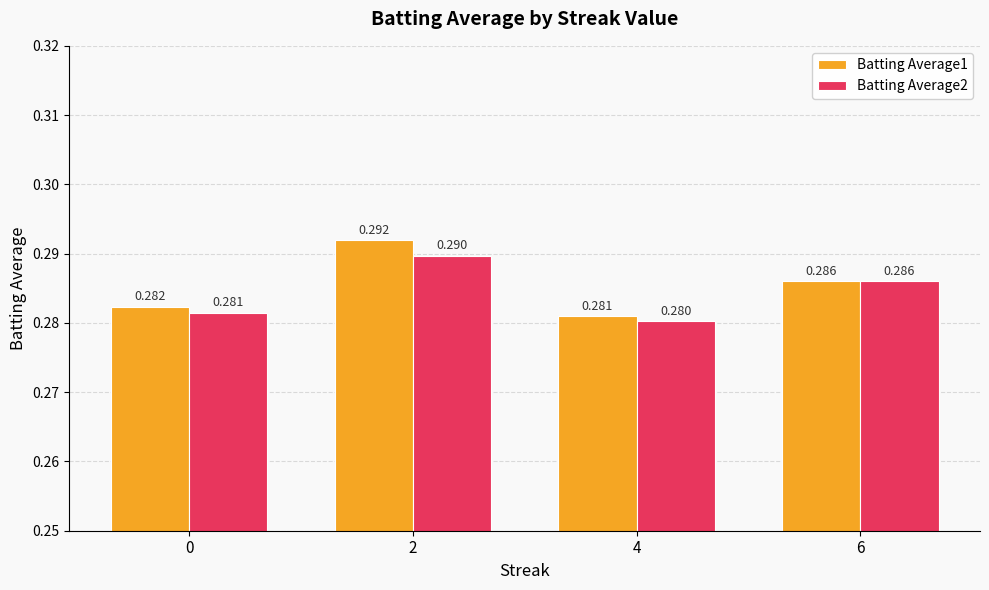

Which category has the highest value across all series?

2